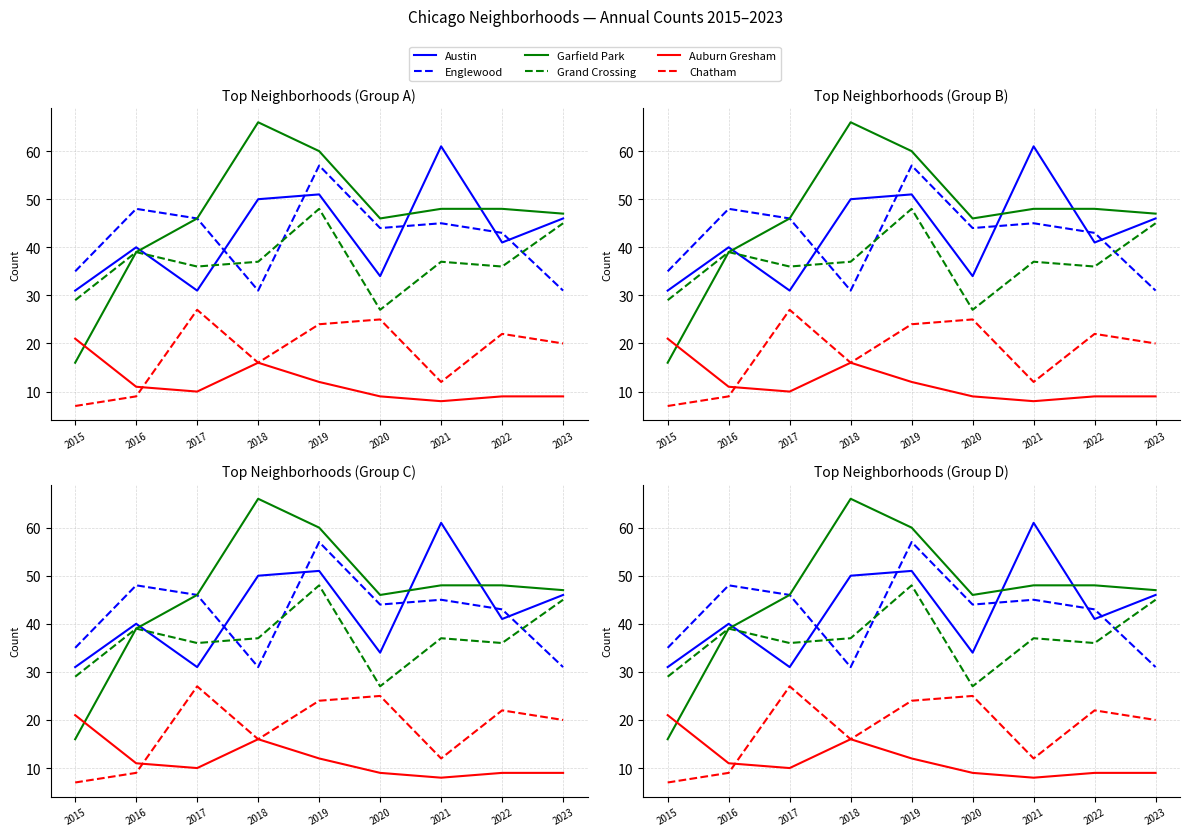

At which category does Auburn Gresham reach its first local valley?

2017